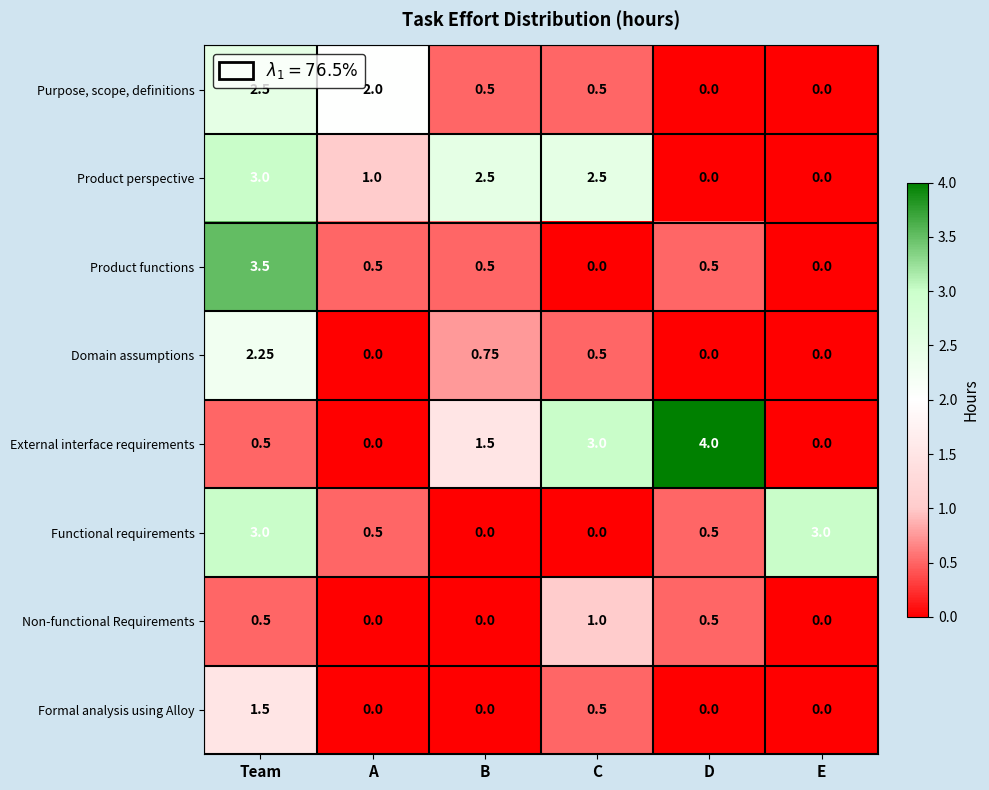

Which series changed the most between A and D?

External interface requirements